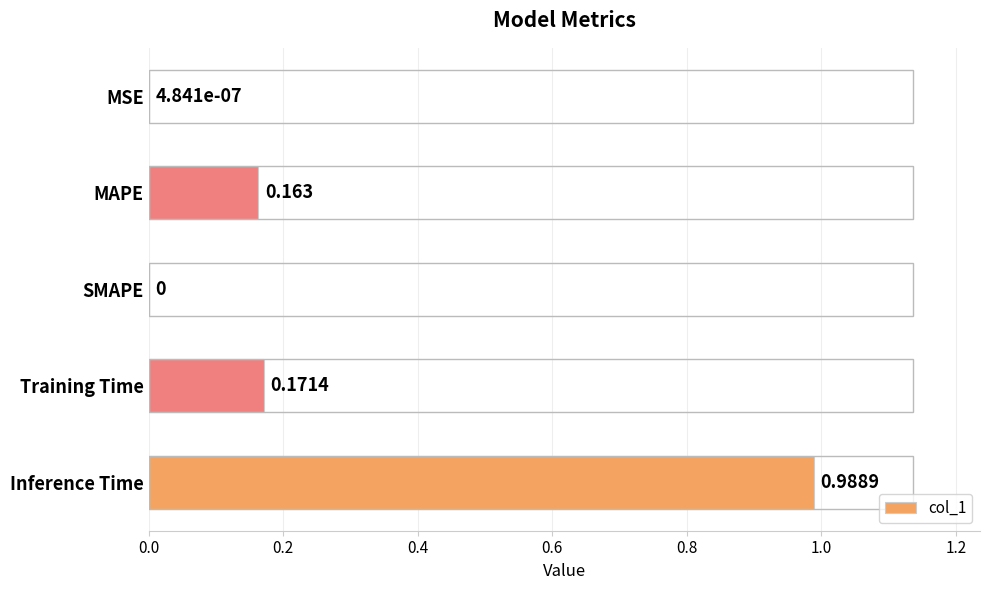

Which has a higher value, Inference Time or MAPE?

Inference Time